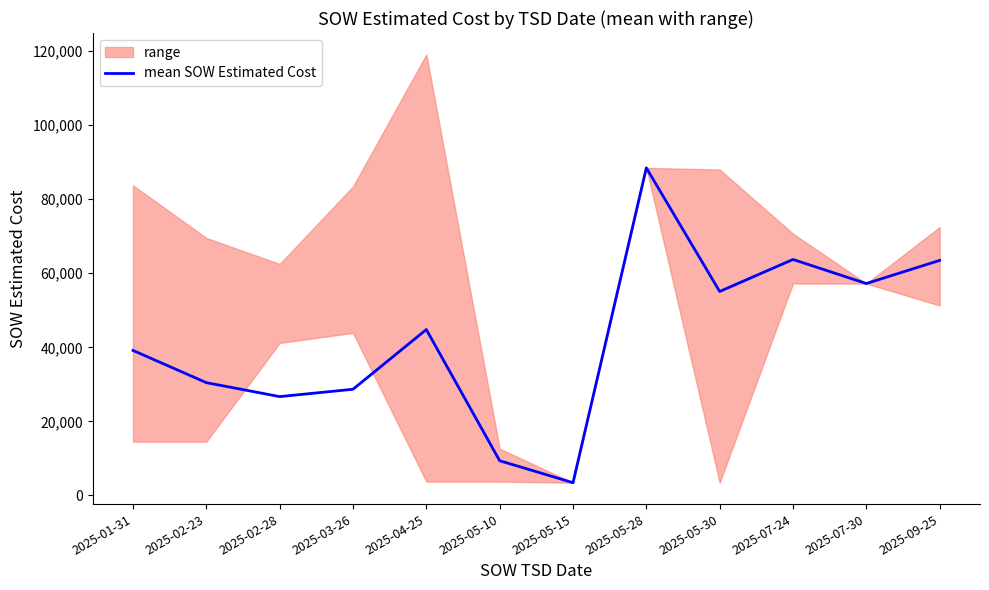

What position from the left is 2025-02-23?

2